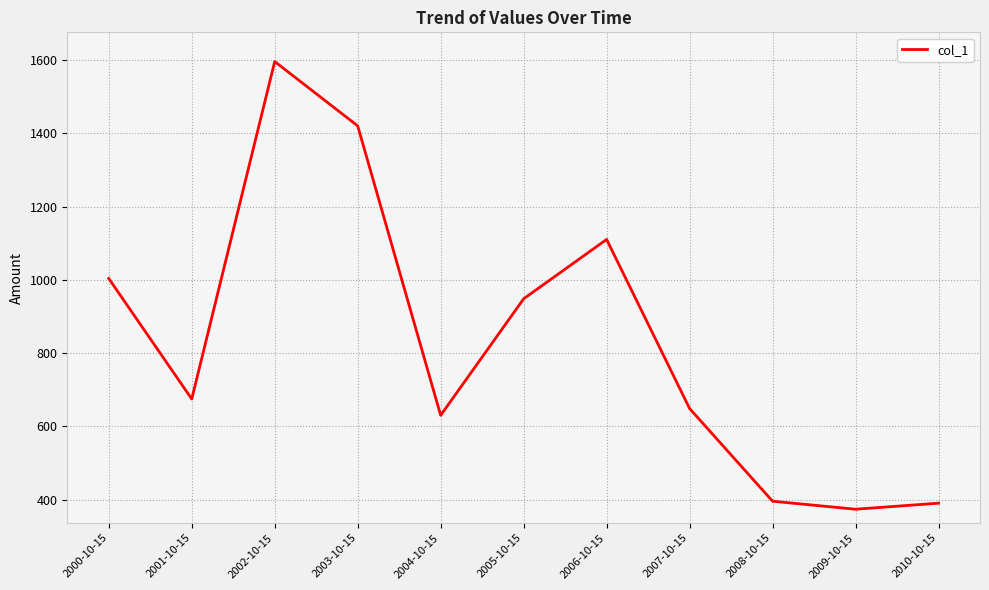

What is the minimum value shown in the chart?

373.7